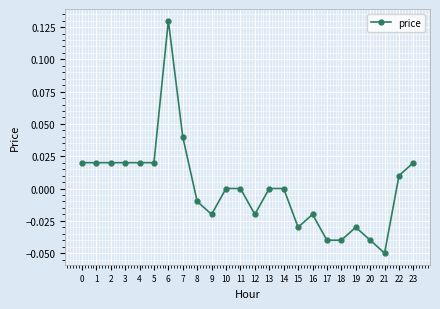

The value at 13 is 0.1. True or false?

False